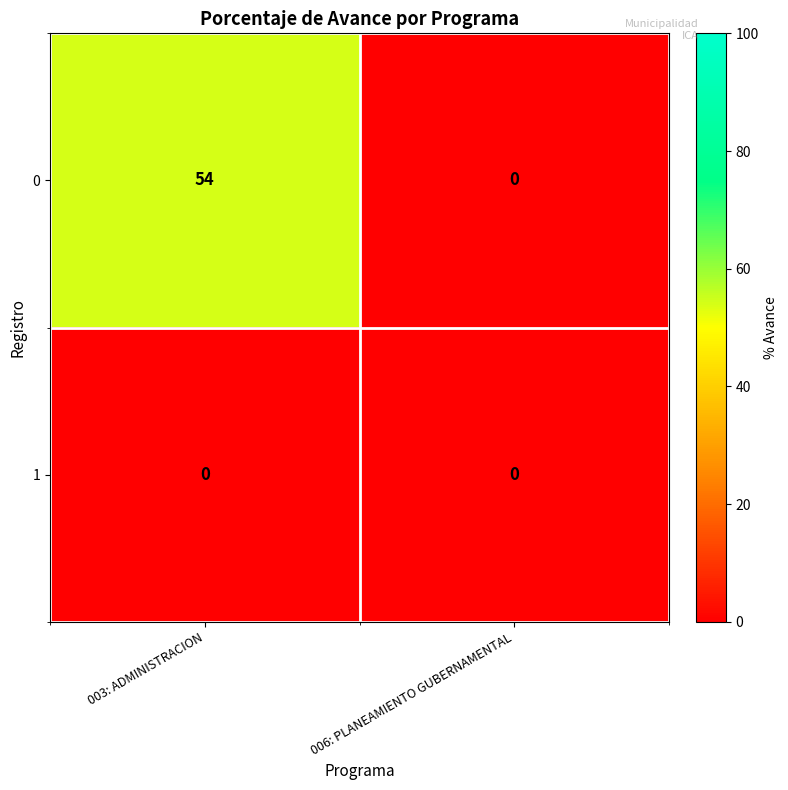

At which category is the sum across all series the highest?

003: ADMINISTRACION